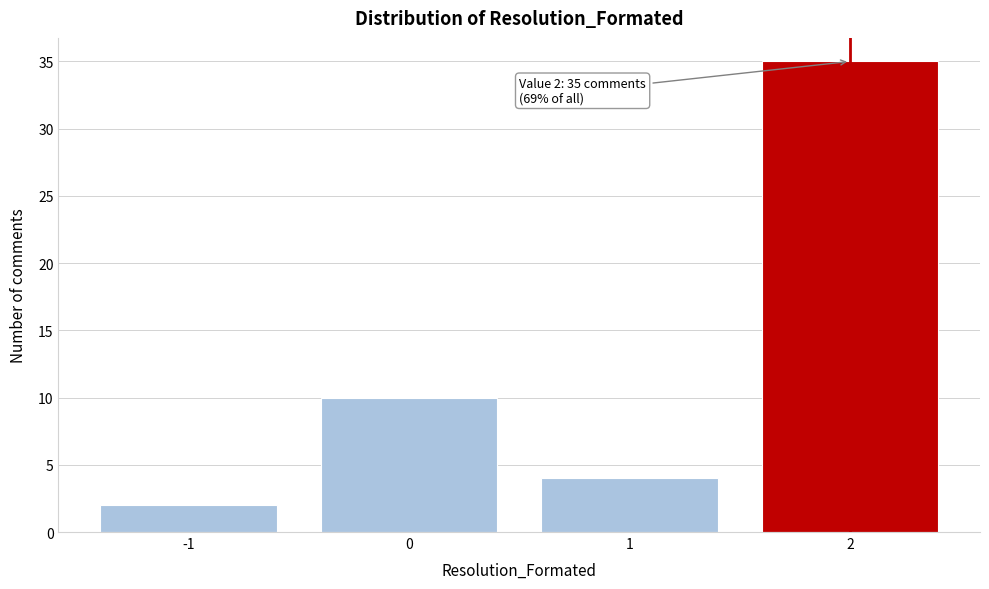

Over which range of the x-axis is the bar tallest?

1.5 to 2.5